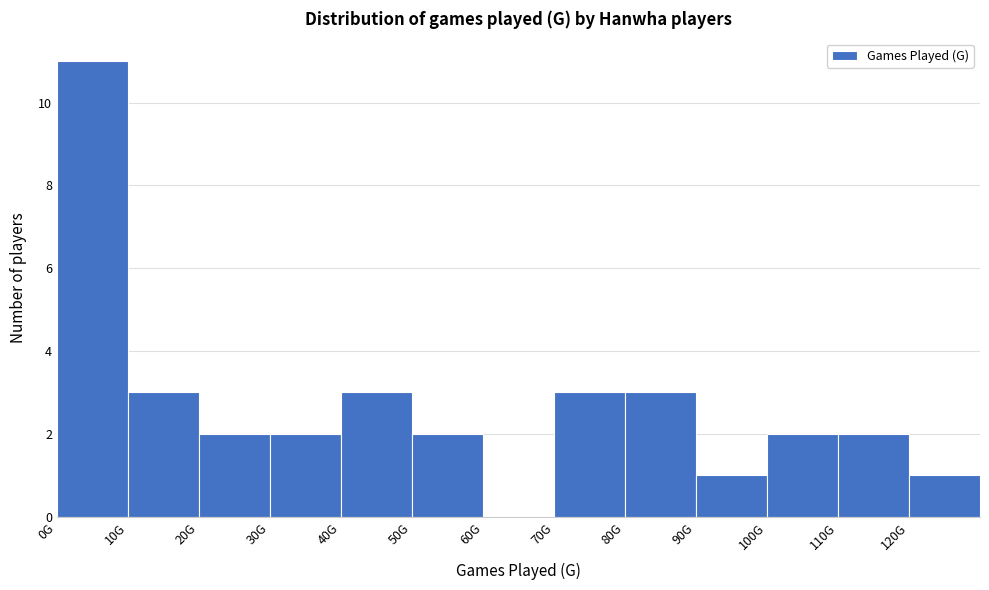

Reading left to right, transcribe all the data shown in this chart.

0G=11	10G=3	20G=2	30G=2	40G=3	50G=2	60G=0	70G=3	80G=3	90G=1	100G=2	110G=2	120G=1